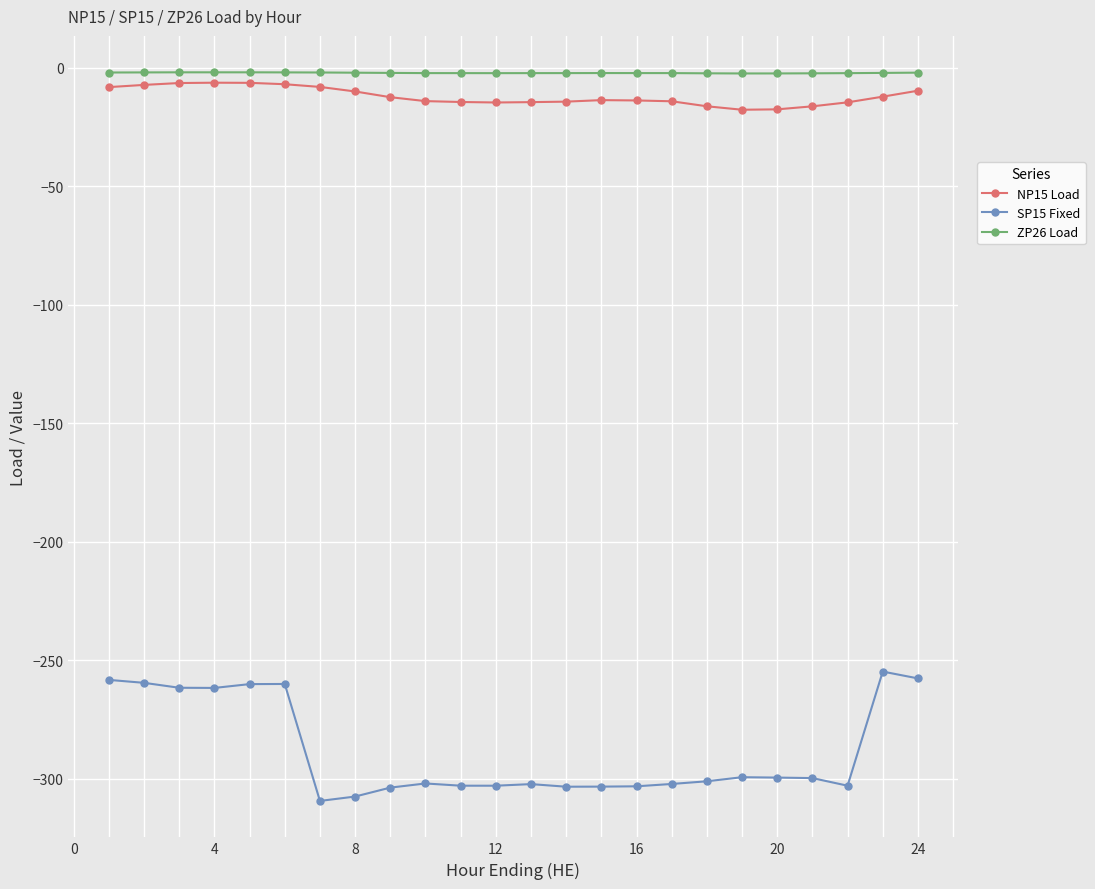

Which series has the largest total across all categories?

ZP26 Load